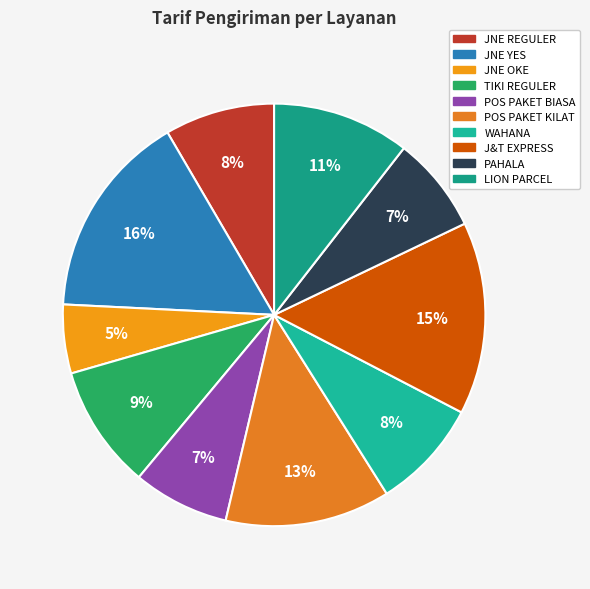

How many segments does this pie chart have?

10